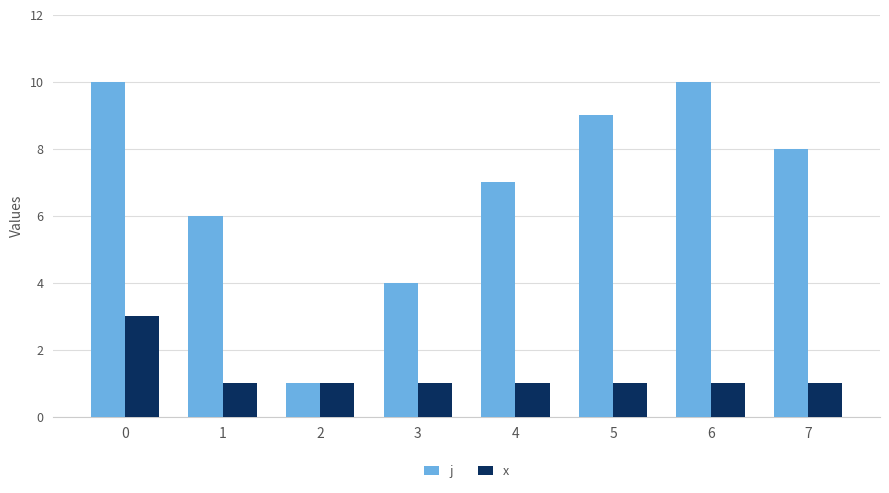

What is the maximum value shown in the chart?

10